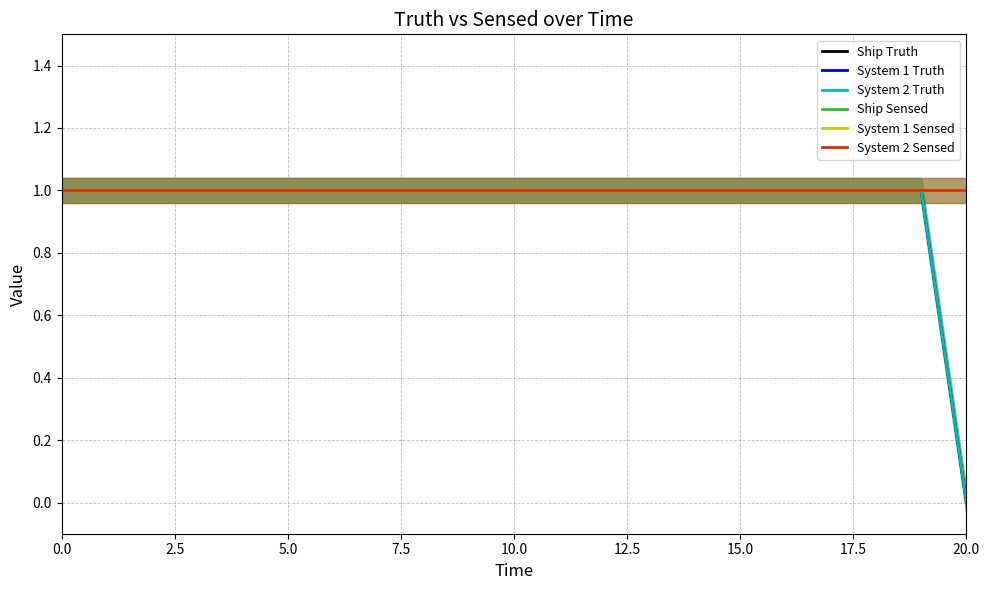

Reading right to left, extract all data points from this chart.

Ship Truth: 0	1	1	1	1	1	1	1	1	1	1	1	1	1	1	1	1	1	1	1	1
System 1 Truth: 1	1	1	1	1	1	1	1	1	1	1	1	1	1	1	1	1	1	1	1	1
System 2 Truth: 0	1	1	1	1	1	1	1	1	1	1	1	1	1	1	1	1	1	1	1	1
Ship Sensed: 1	1	1	1	1	1	1	1	1	1	1	1	1	1	1	1	1	1	1	1	1
System 1 Sensed: 1	1	1	1	1	1	1	1	1	1	1	1	1	1	1	1	1	1	1	1	1
System 2 Sensed: 1	1	1	1	1	1	1	1	1	1	1	1	1	1	1	1	1	1	1	1	1